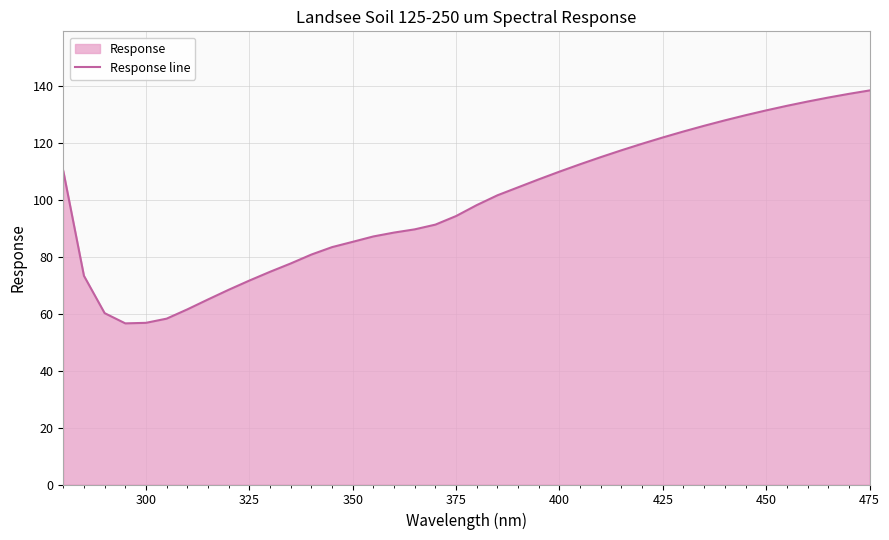

What is the sum of all values?

3956.9